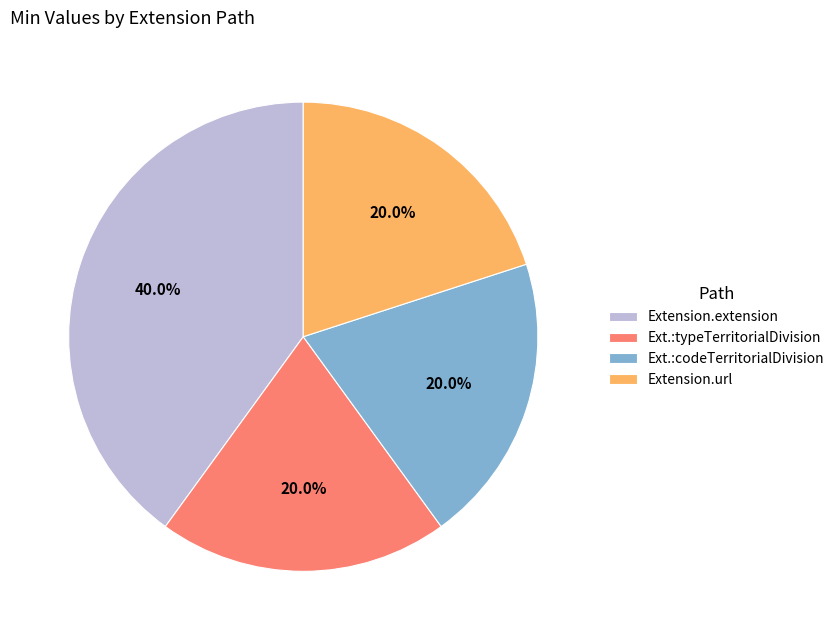

How many segments does this pie chart have?

4